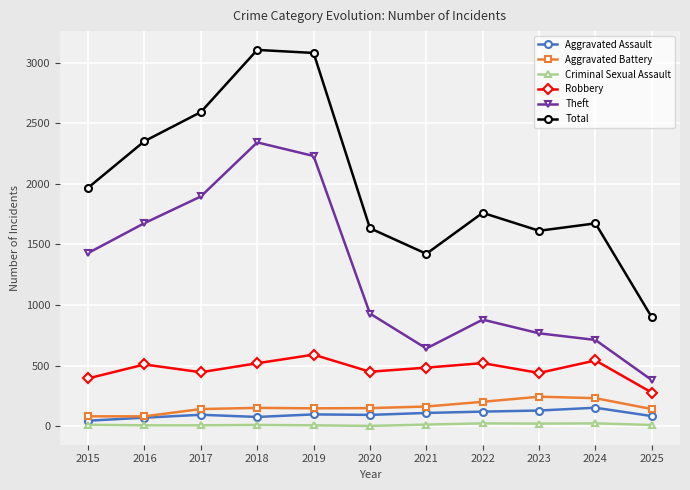

What is the difference between the second highest and second lowest values in the Theft series?

1588